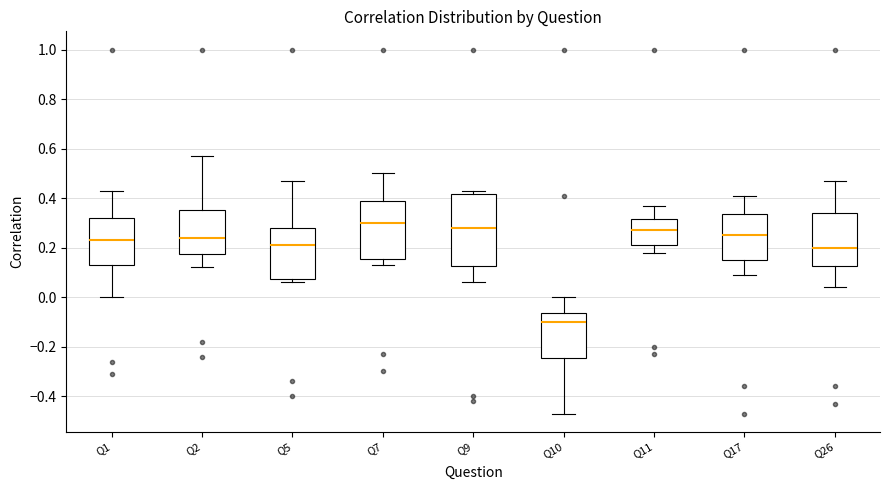

Where does the median line of the box for Q9 sit on the y-axis? The values are not printed on the chart, so give them approximately, as read against the axis.

0.28